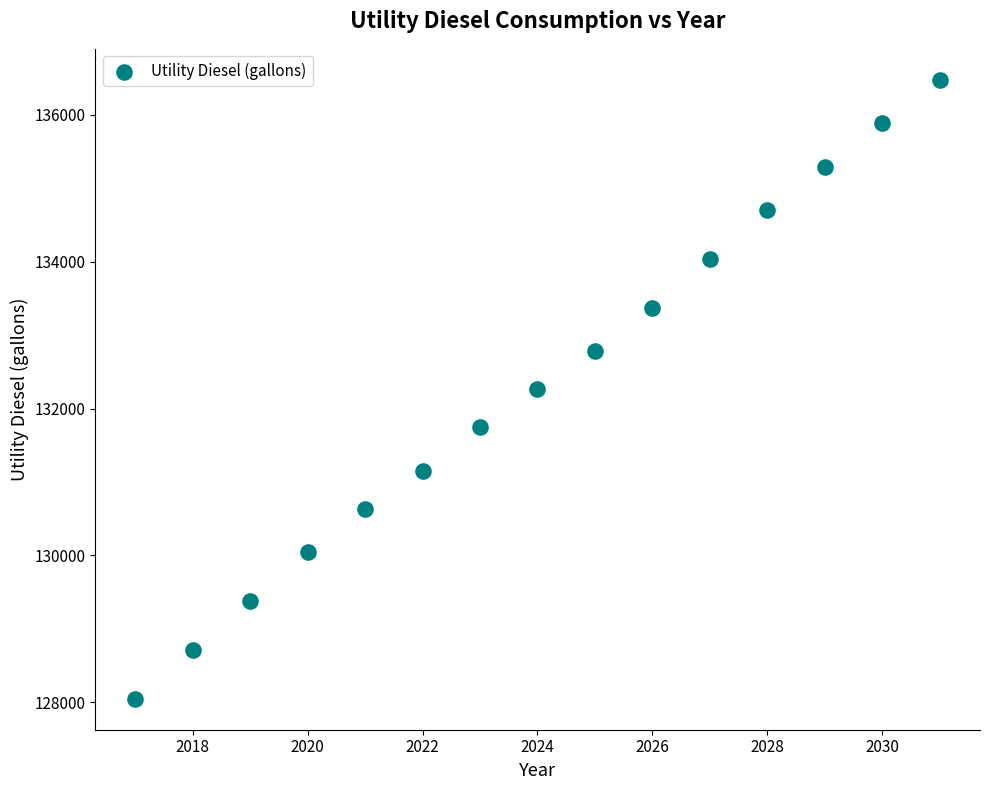

What is the range of X values (max minus min)?

14.0